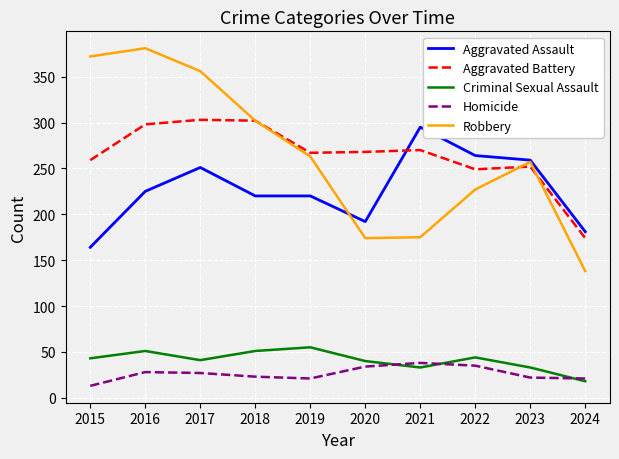

What is the total value across all series at 2016?

983